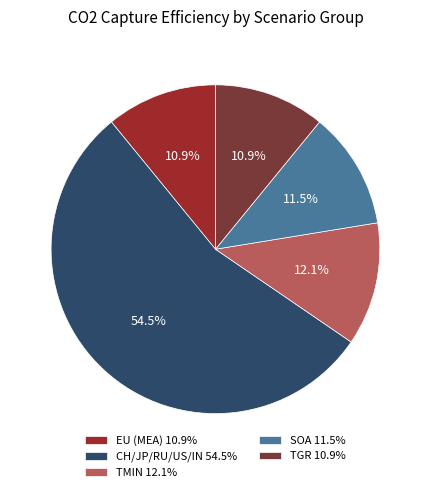

Does any single category account for the majority?

Yes